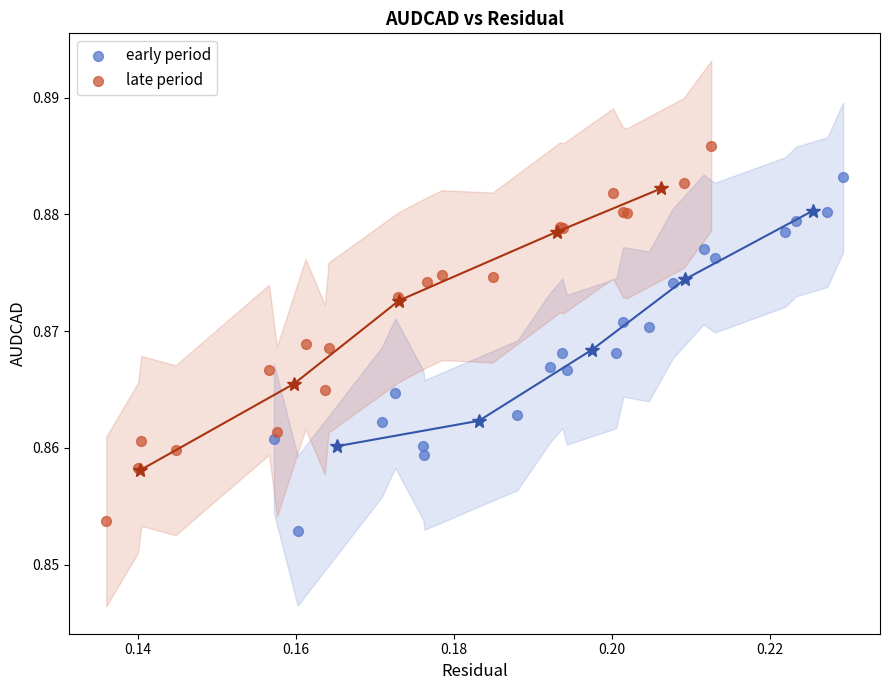

What are all the series names shown in the legend?

early period, late period